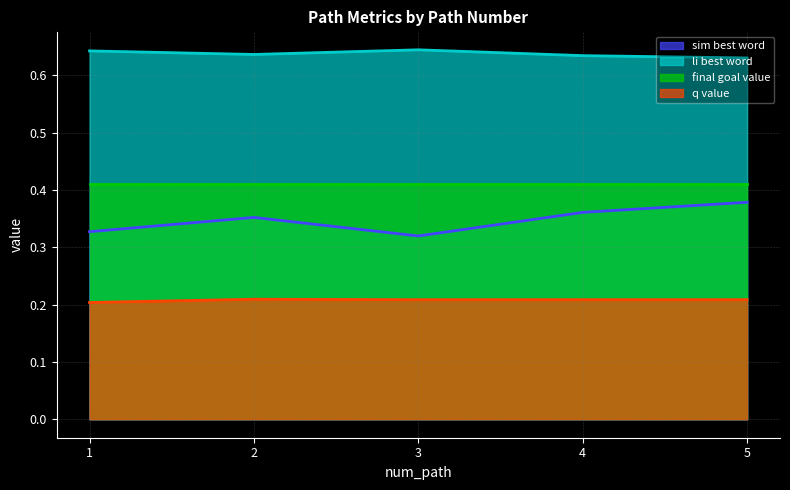

Which series has the largest total across all categories?

li best word